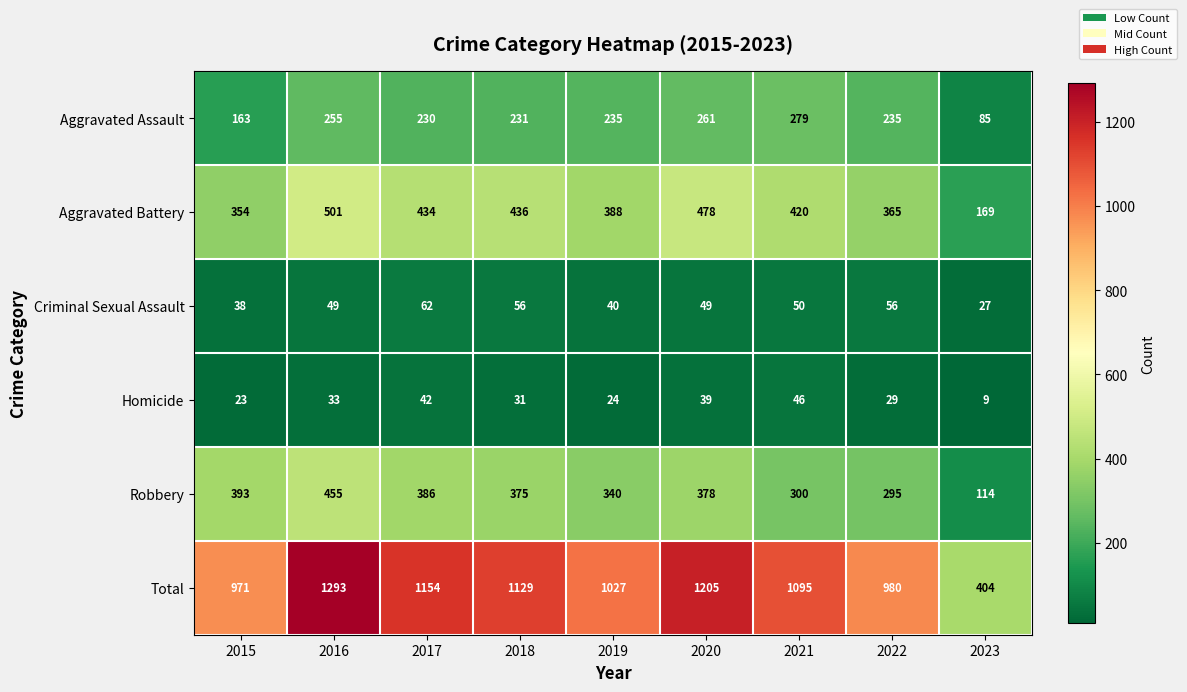

What is the approximate value of Aggravated Battery at 2016, to the nearest 50?

500